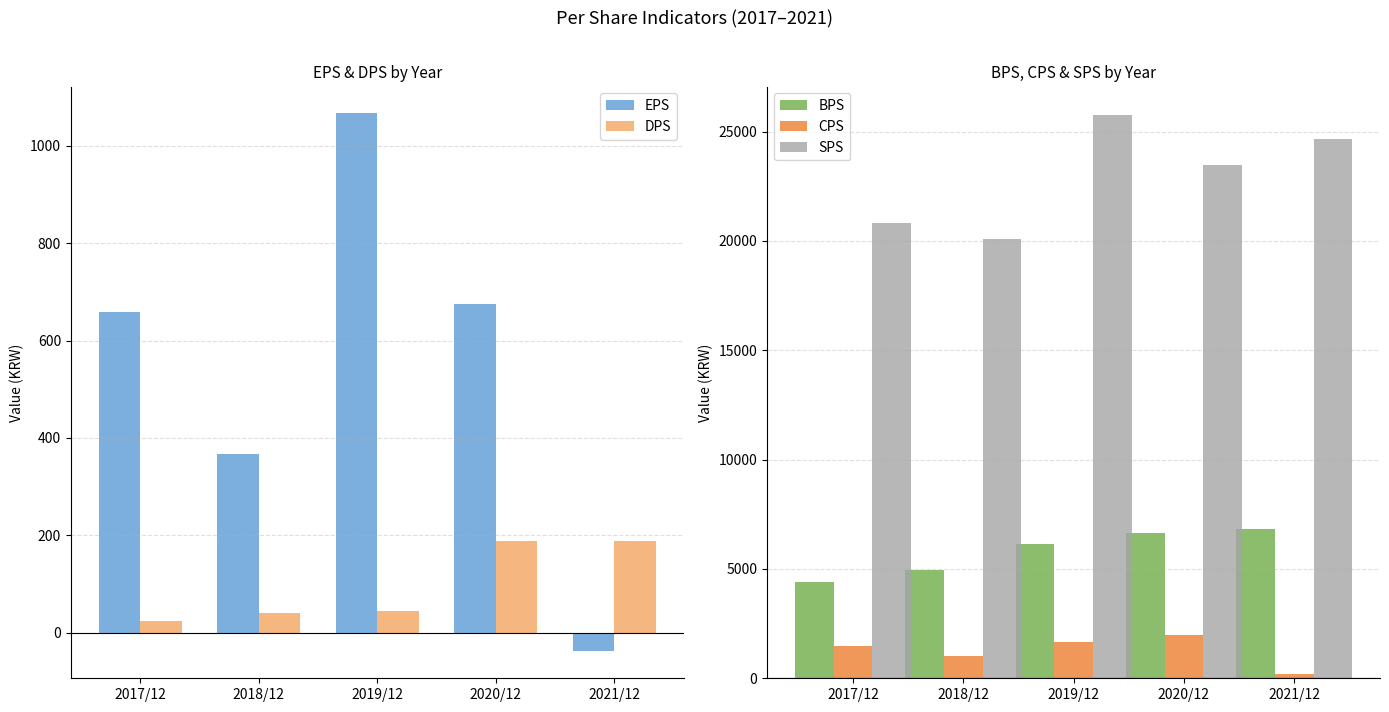

What position from the left is 2020/12?

4